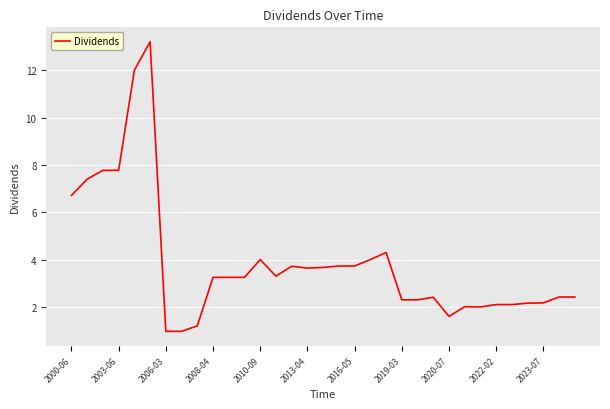

What is the greatest value displayed?

13.2